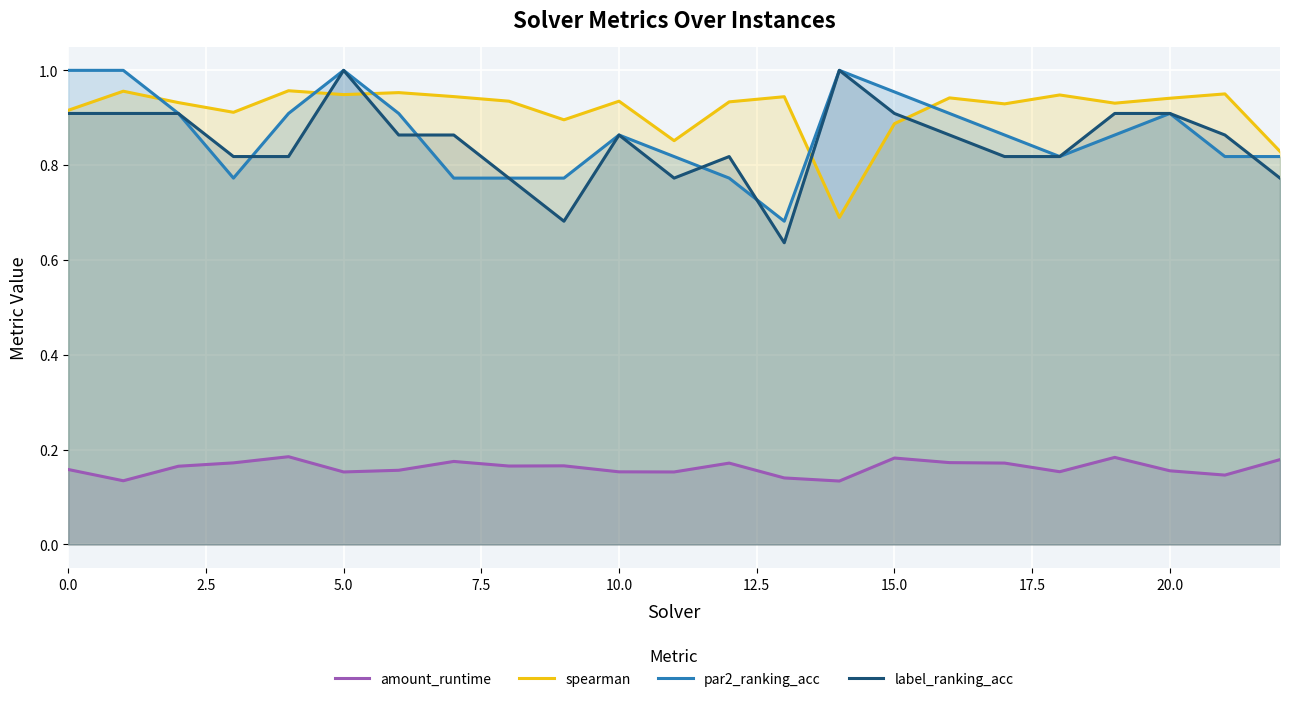

How many interior local valleys does the label_ranking_acc series have?

3